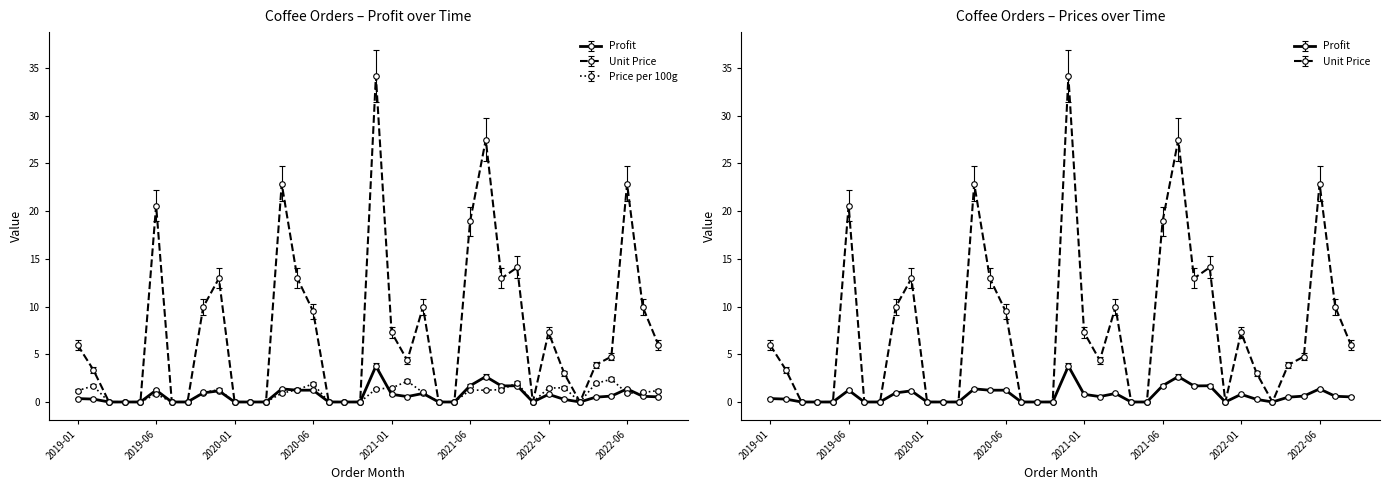

True or false: Unit Price has a value of 0.0 at 2021-05.

True